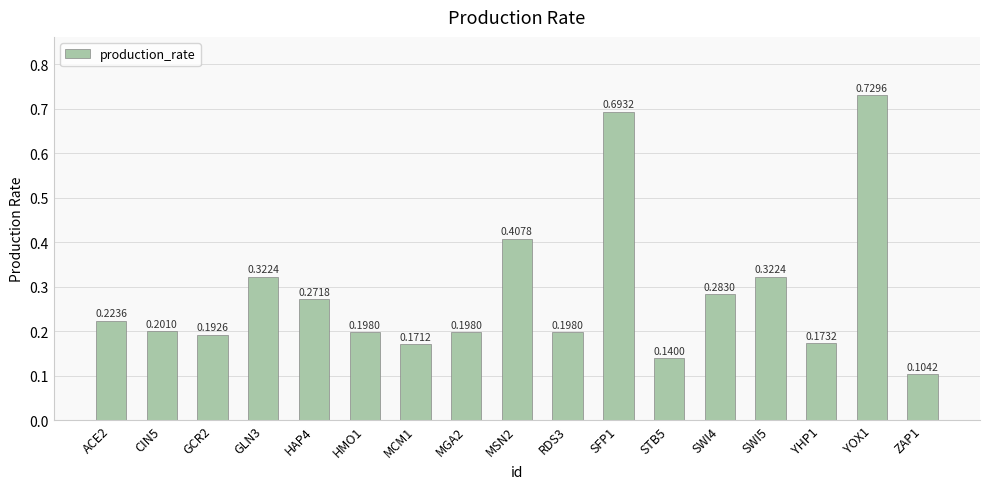

What is the change in value from GLN3 to YOX1?

+0.4